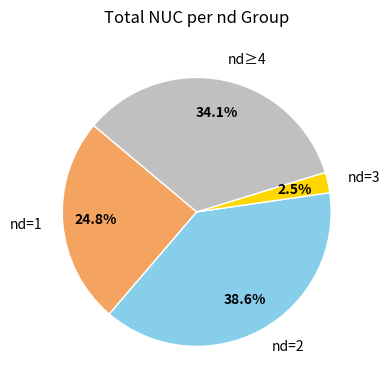

Does nd=1 represent more than half of the total?

No